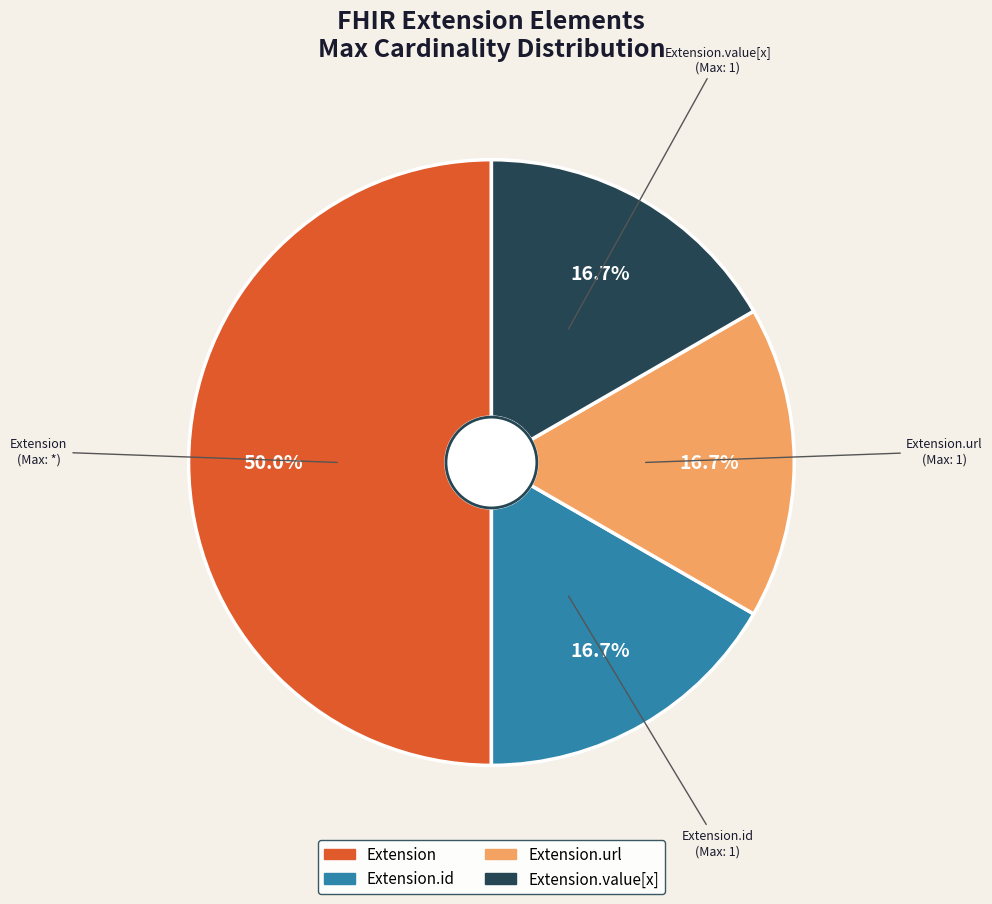

How many slices are in this pie chart?

4